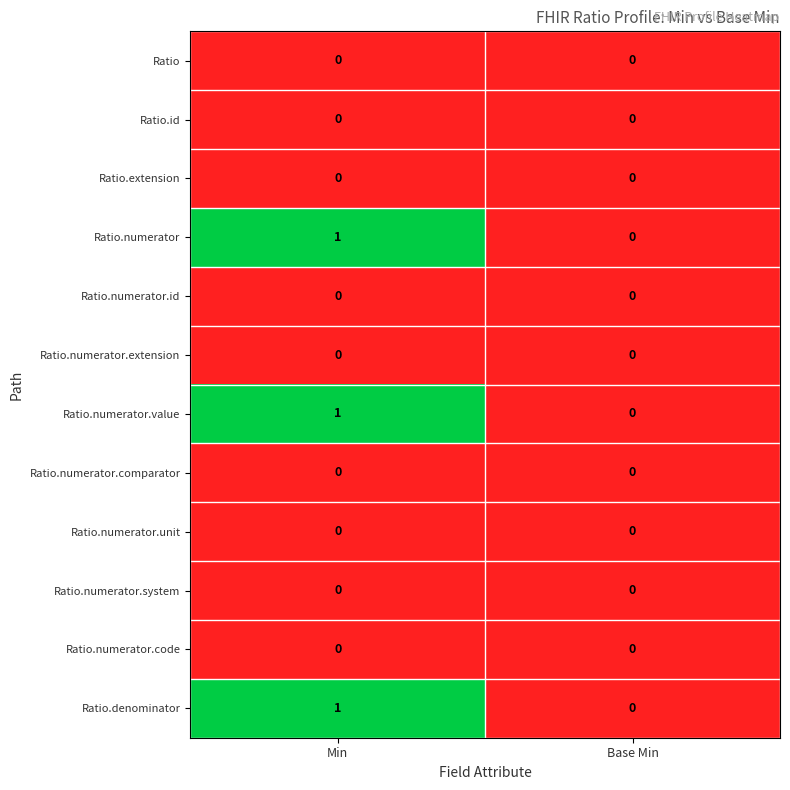

The value of Ratio.numerator.extension at Base Min is 0. True or false?

True